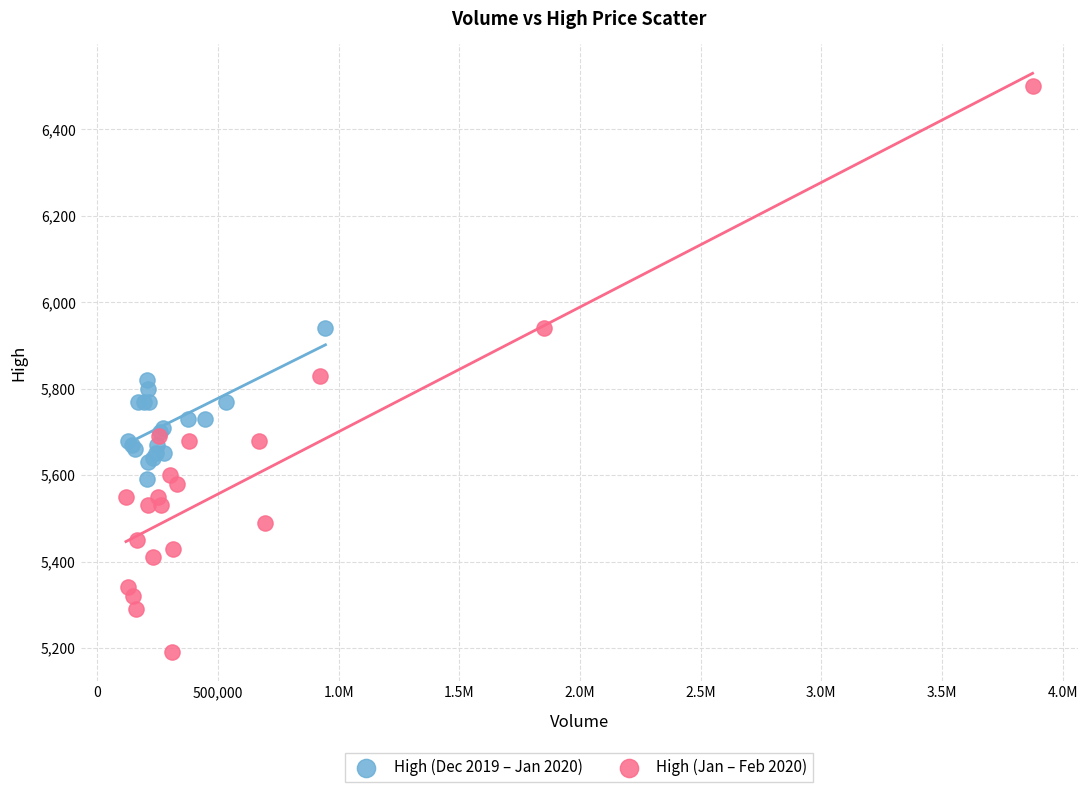

Which series has the largest Y range (max minus min)?

High (Jan – Feb 2020)